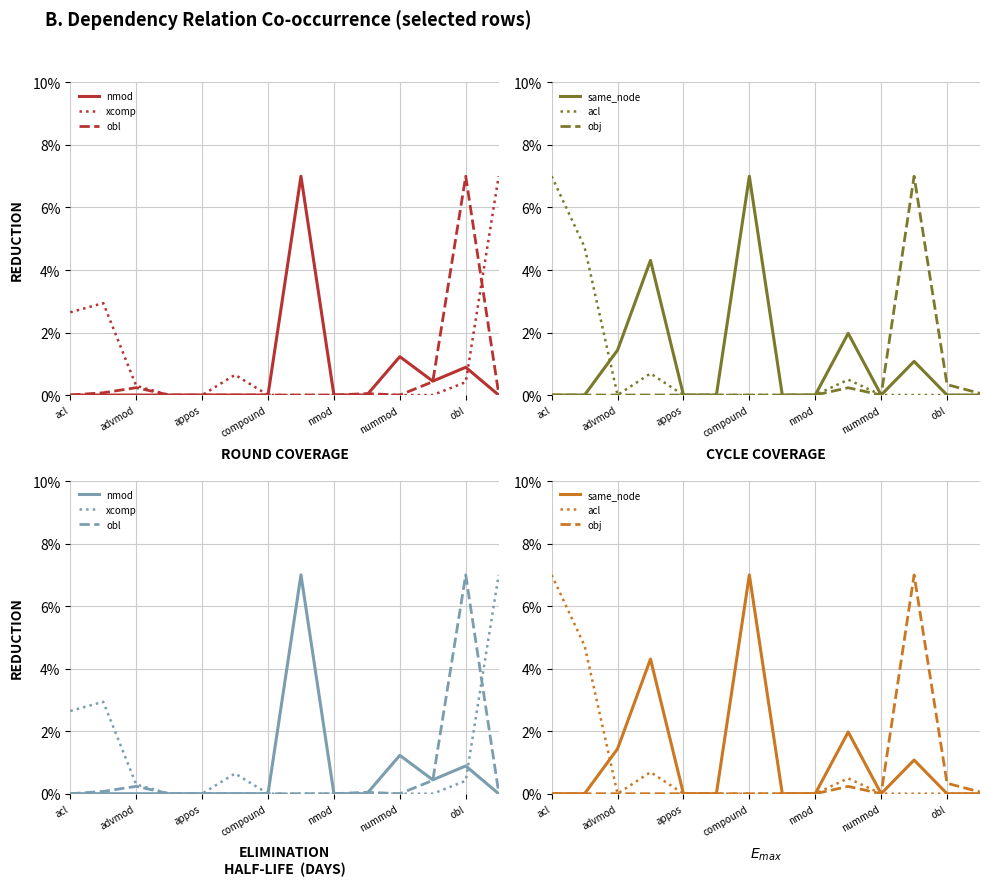

What is the difference between the maximum and minimum values in the xcomp series?

7.0